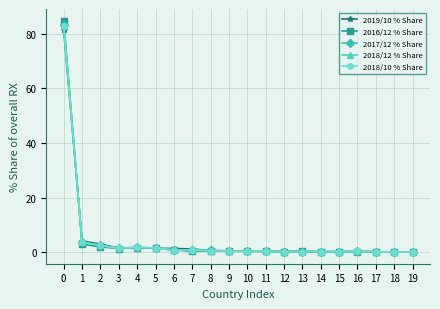

At how many categories does at least one series exceed 54?

1